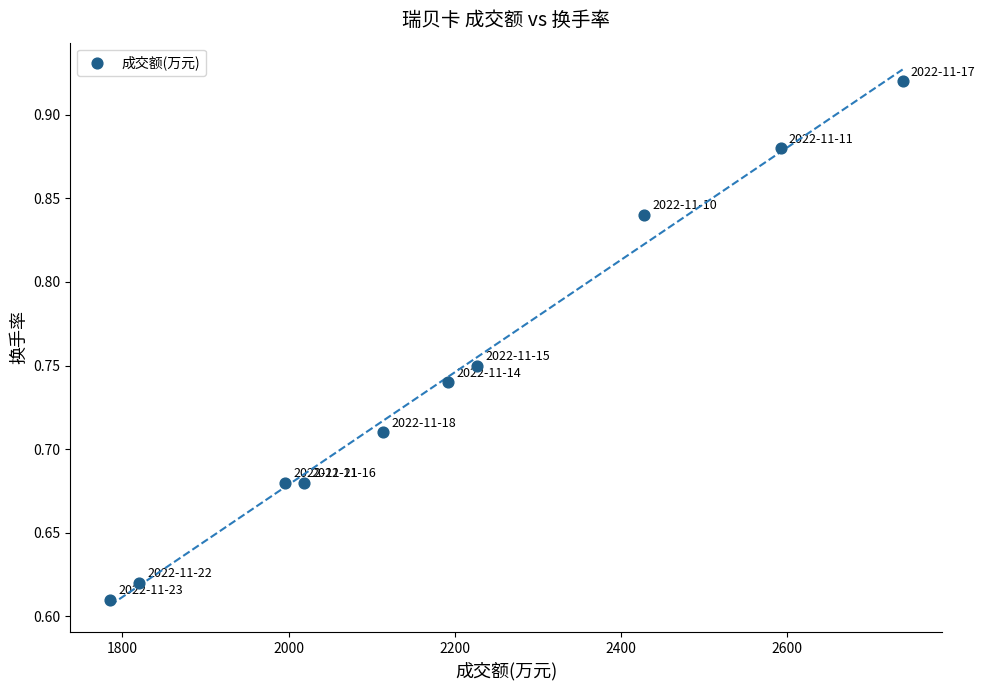

What is the average X value?

2191.1